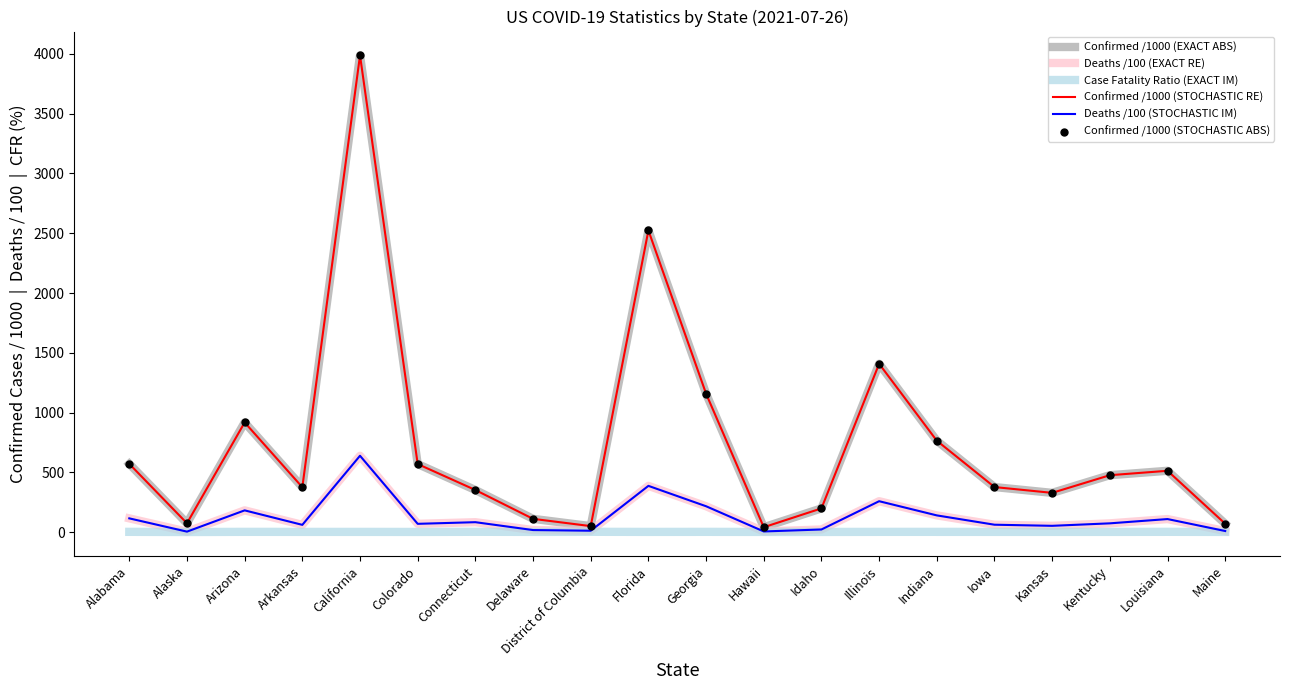

At how many categories does at least one series exceed 2347?

2